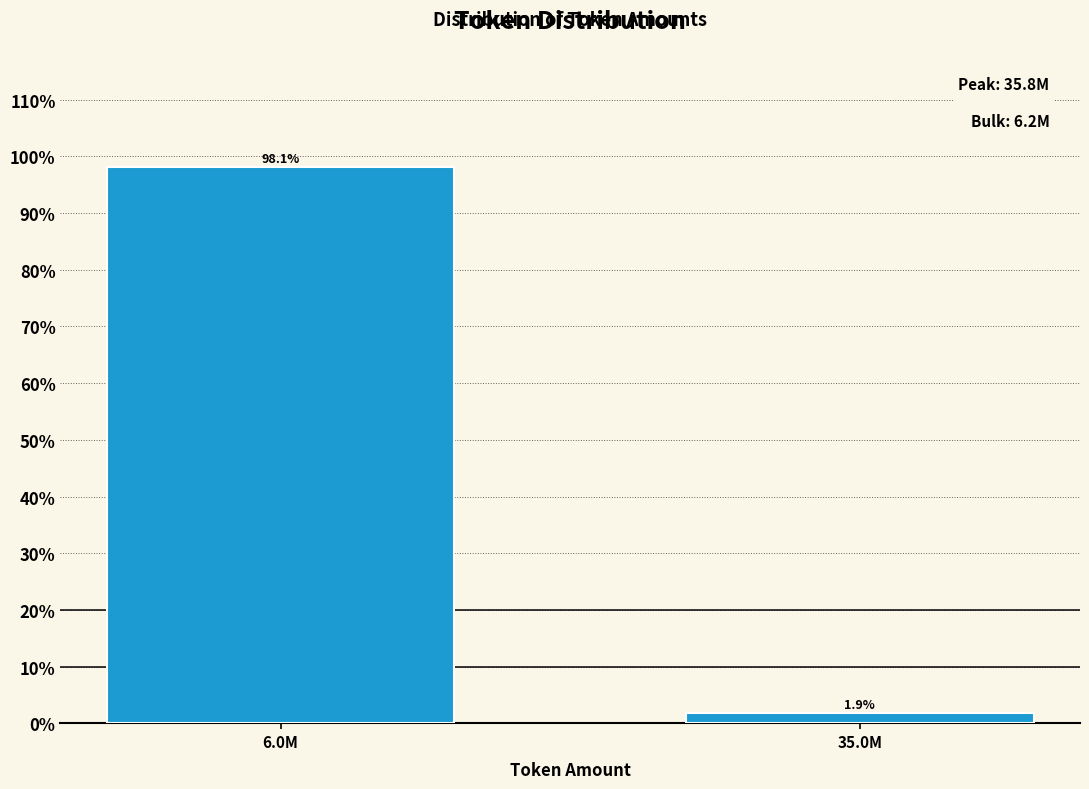

Reading right to left, list all the values displayed in this chart.

35.0M=1.9	6.0M=98.1